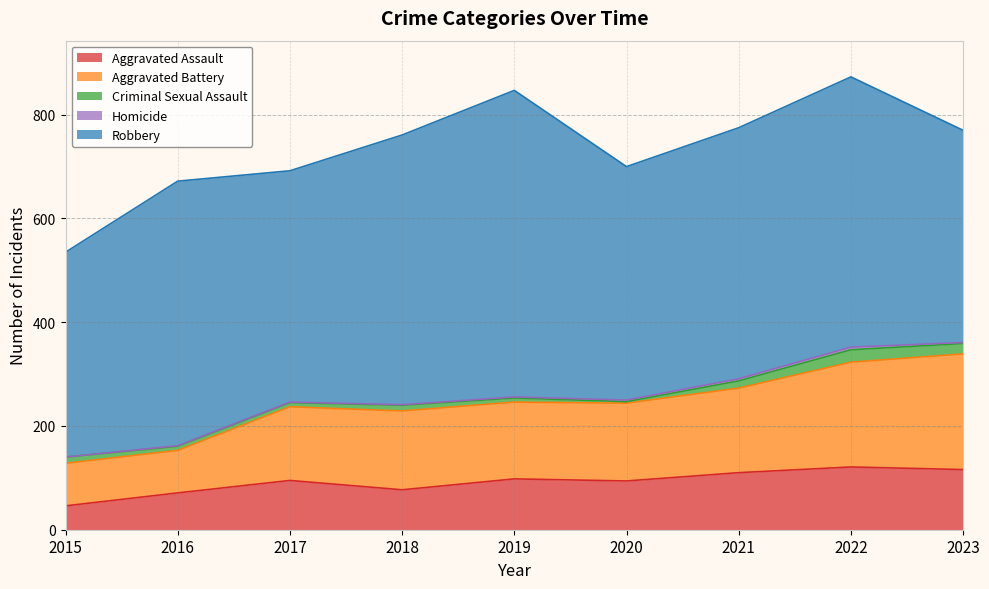

Reading left to right, extract all data points from this chart.

Aggravated Assault: 2015=46	2016=71	2017=95	2018=77	2019=98	2020=94	2021=110	2022=121	2023=116
Aggravated Battery: 2015=82	2016=82	2017=142	2018=152	2019=148	2020=150	2021=163	2022=202	2023=223
Criminal Sexual Assault: 2015=12	2016=8	2017=8	2018=11	2019=8	2020=3	2021=14	2022=24	2023=20
Homicide: 2015=0	2016=1	2017=1	2018=1	2019=2	2020=3	2021=4	2022=5	2023=2
Robbery: 2015=395	2016=510	2017=446	2018=520	2019=591	2020=450	2021=484	2022=521	2023=409